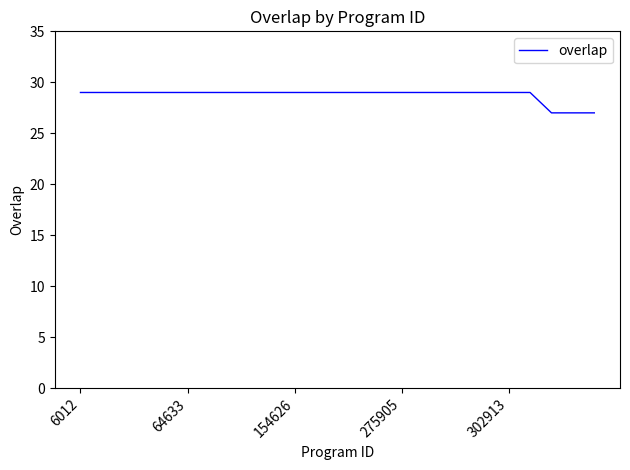

What is the greatest value displayed?

29